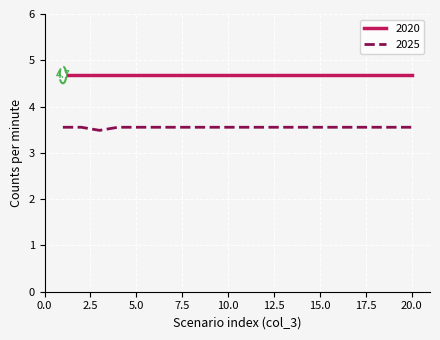

True or false: 2025 and 2020 intersect in this chart.

False